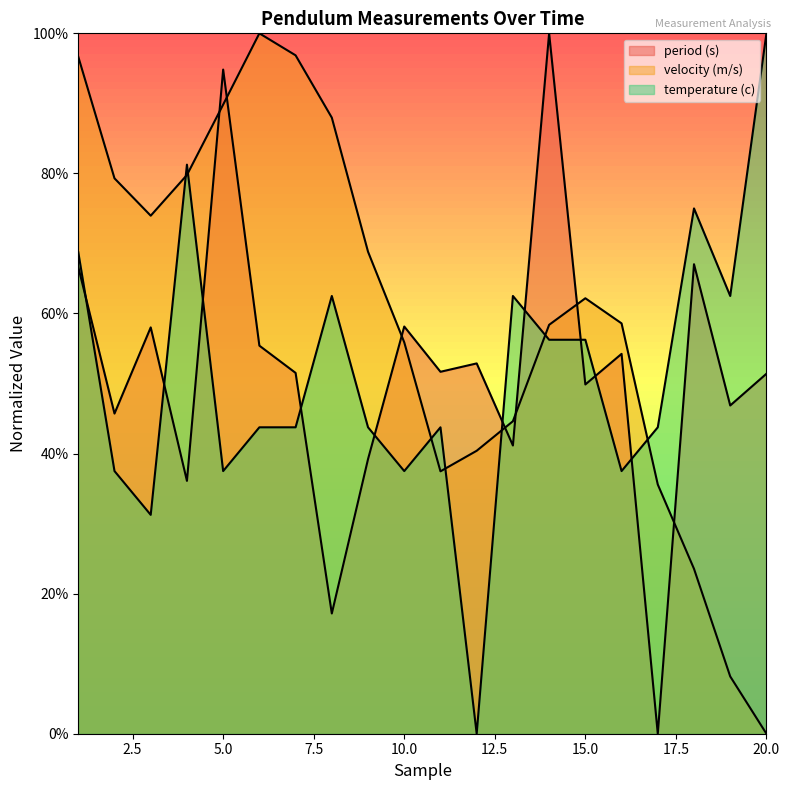

Which category has the lowest value across all series?

17